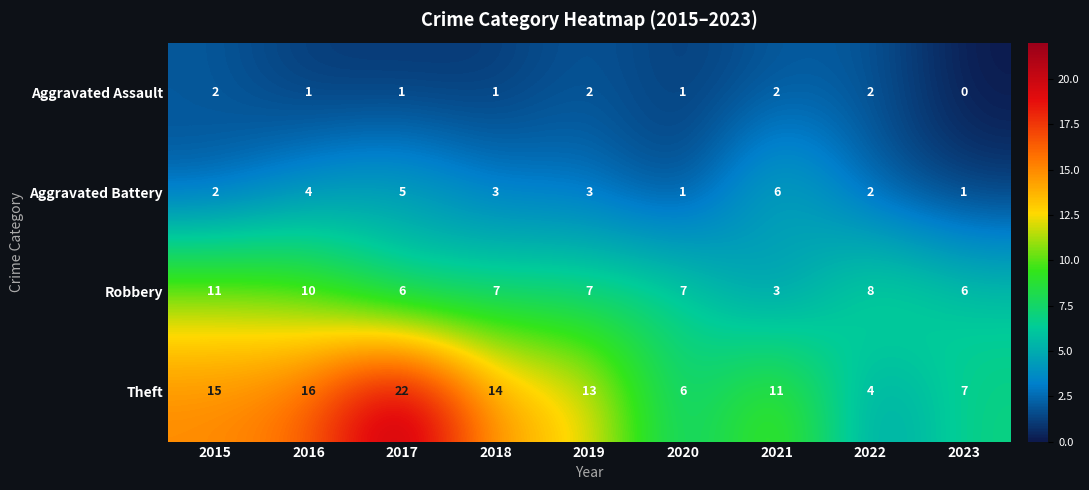

How many data points does each series have?

9